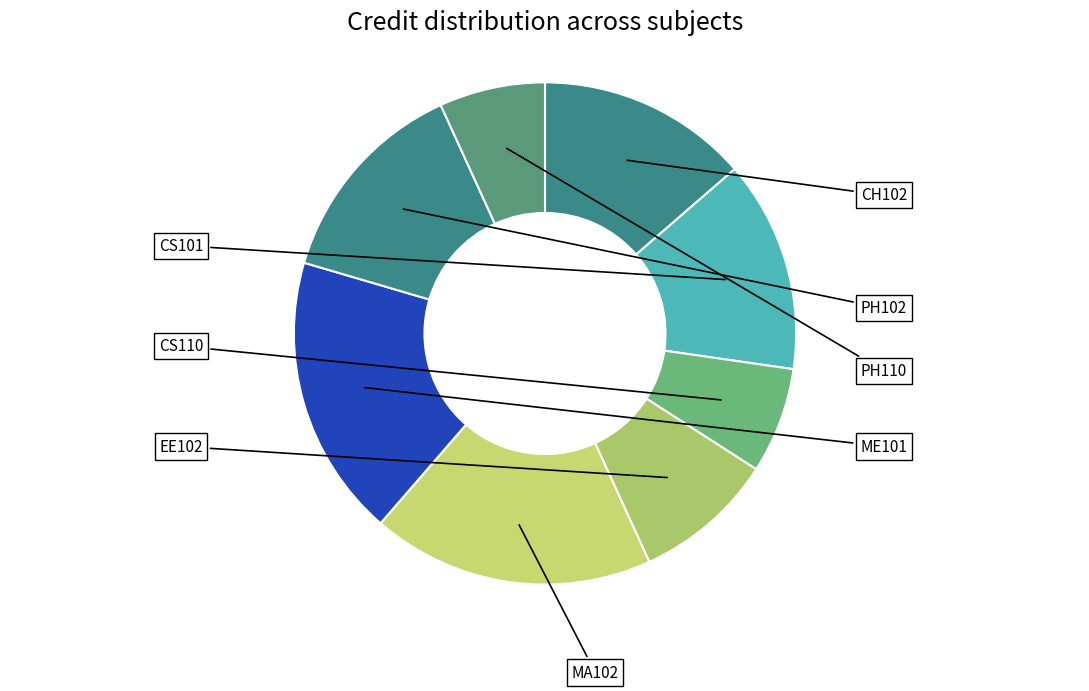

To the nearest percent, what portion does CH102 represent?

14%